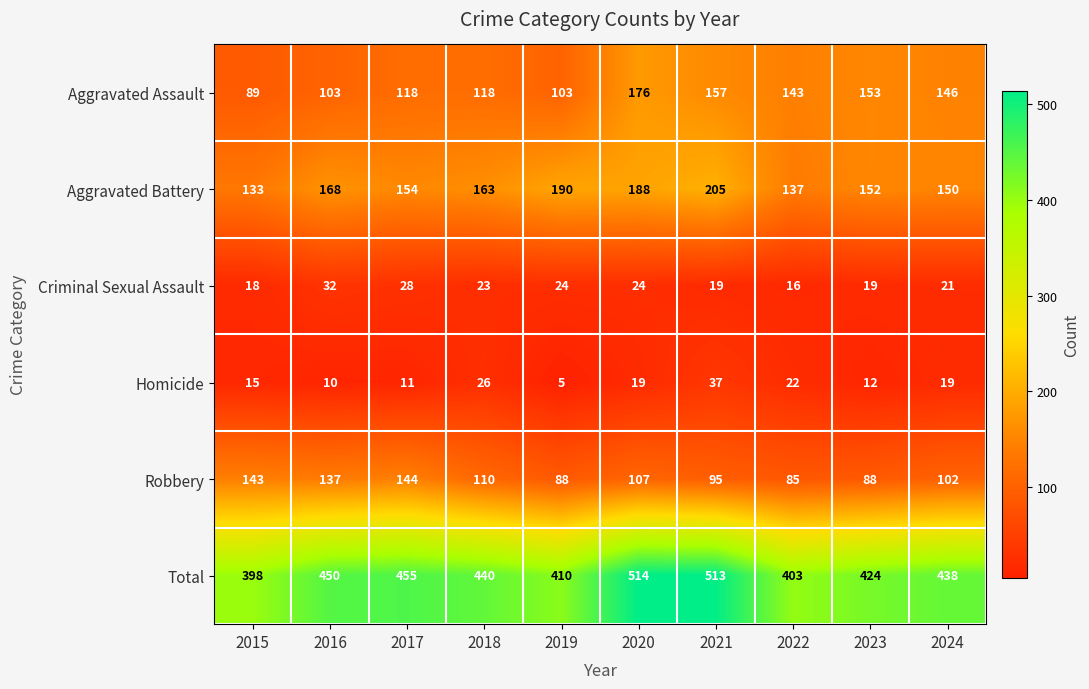

True or false: Aggravated Battery has a value of 77 at 2019.

False